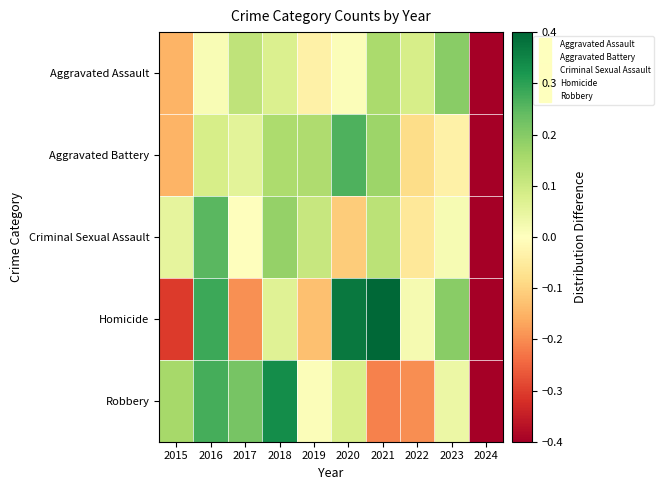

Reading left to right, what are all the values shown in this chart?

Aggravated Assault: 2015=-0.1	2016=0.0	2017=0.1	2018=0.1	2019=-0.0	2020=0.0	2021=0.2	2022=0.1	2023=0.2	2024=-0.5
Aggravated Battery: 2015=-0.1	2016=0.1	2017=0.1	2018=0.1	2019=0.1	2020=0.3	2021=0.2	2022=-0.1	2023=-0.0	2024=-0.6
Criminal Sexual Assault: 2015=0.1	2016=0.3	2017=-0.0	2018=0.2	2019=0.1	2020=-0.1	2021=0.1	2022=-0.1	2023=0.0	2024=-0.6
Homicide: 2015=-0.3	2016=0.3	2017=-0.2	2018=0.1	2019=-0.1	2020=0.4	2021=0.5	2022=0.0	2023=0.2	2024=-0.8
Robbery: 2015=0.2	2016=0.3	2017=0.2	2018=0.3	2019=0.0	2020=0.1	2021=-0.2	2022=-0.2	2023=0.0	2024=-0.7